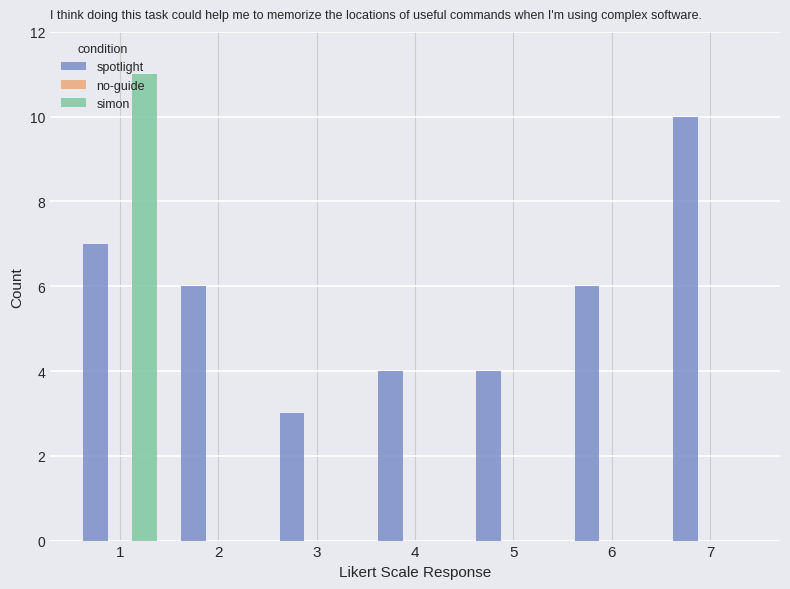

Which label corresponds to the largest value in the chart?

1